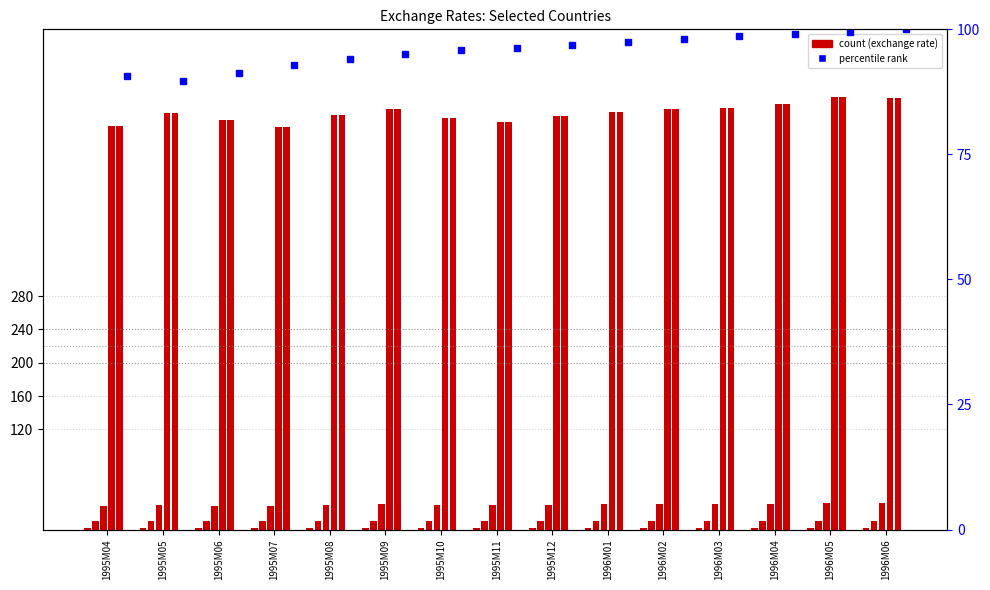

How many distinct data groups are displayed?

6